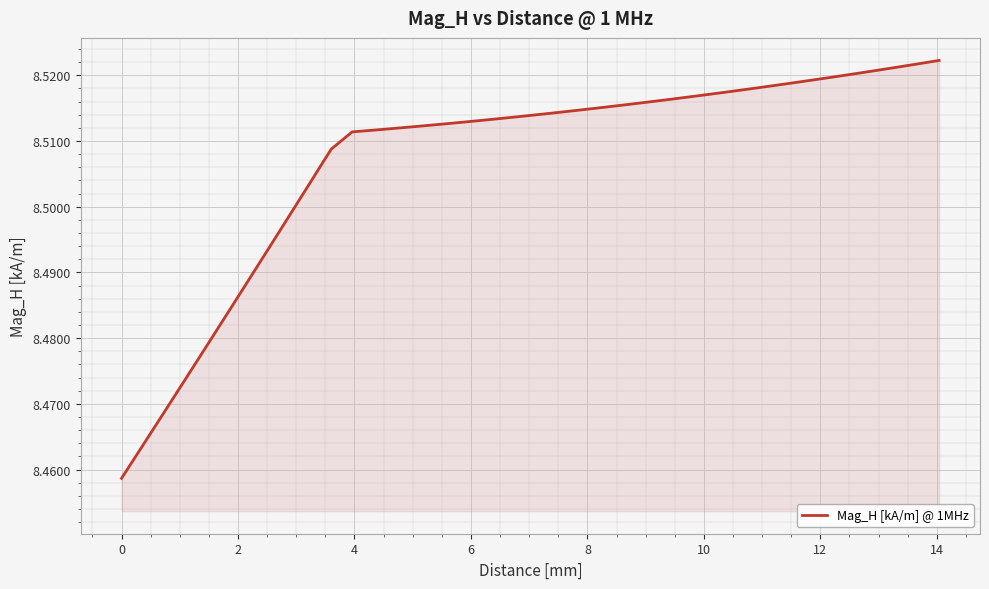

What is the smallest value displayed?

8.5